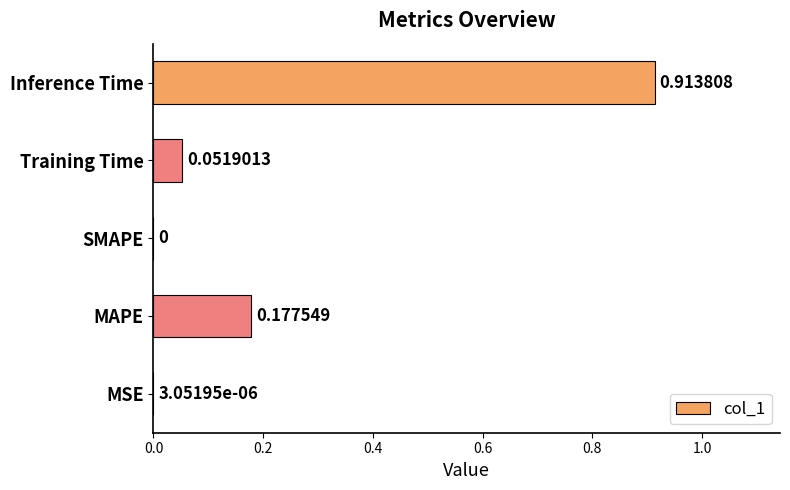

What is the sum of all values?

1.1